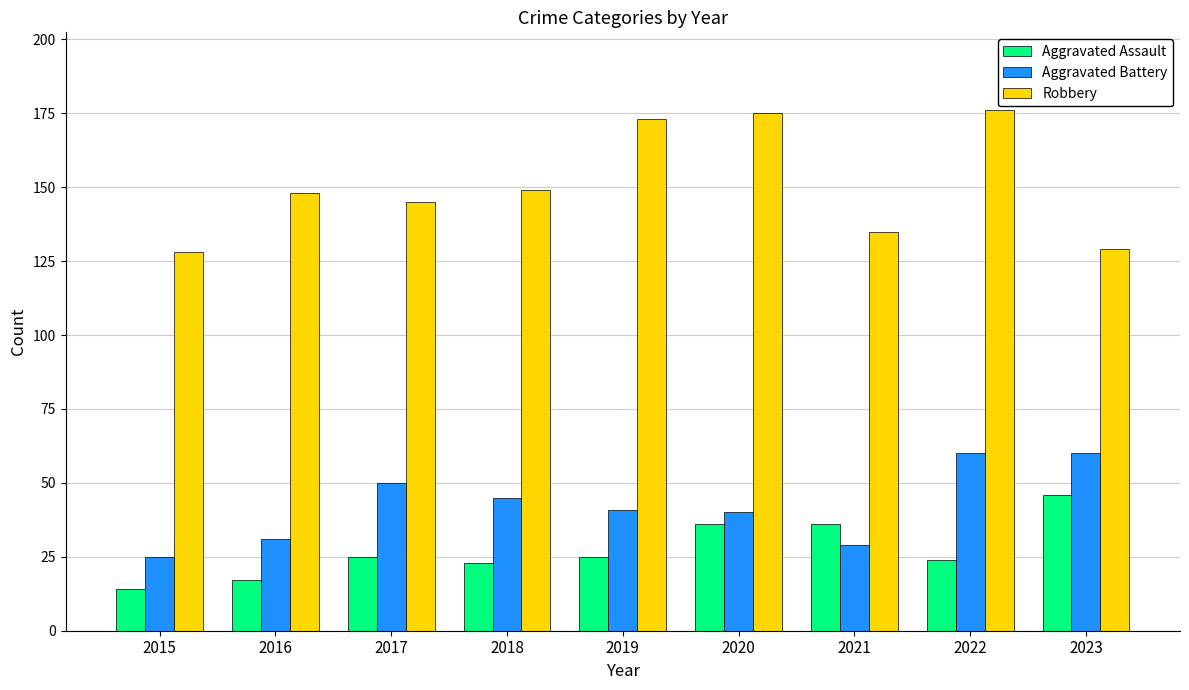

Which series has the widest spread of values?

Robbery